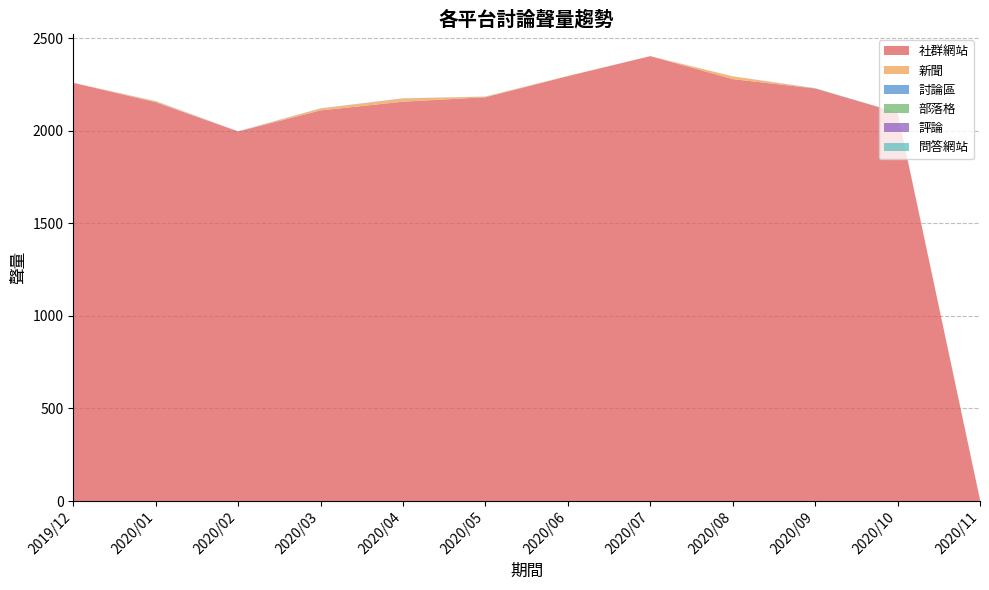

Reading left to right, what are all the values shown in this chart?

社群網站: 2259	2154	1996	2110	2157	2181	2295	2403	2279	2228	2098	7
新聞: 0	5	0	10	17	3	1	0	15	0	0	1
討論區: 0	1	1	1	1	0	0	0	0	1	0	0
部落格: 0	0	0	0	0	1	0	0	0	1	0	0
評論: 0	0	0	0	0	0	0	0	0	0	0	0
問答網站: 0	0	0	0	0	0	0	0	0	0	0	0